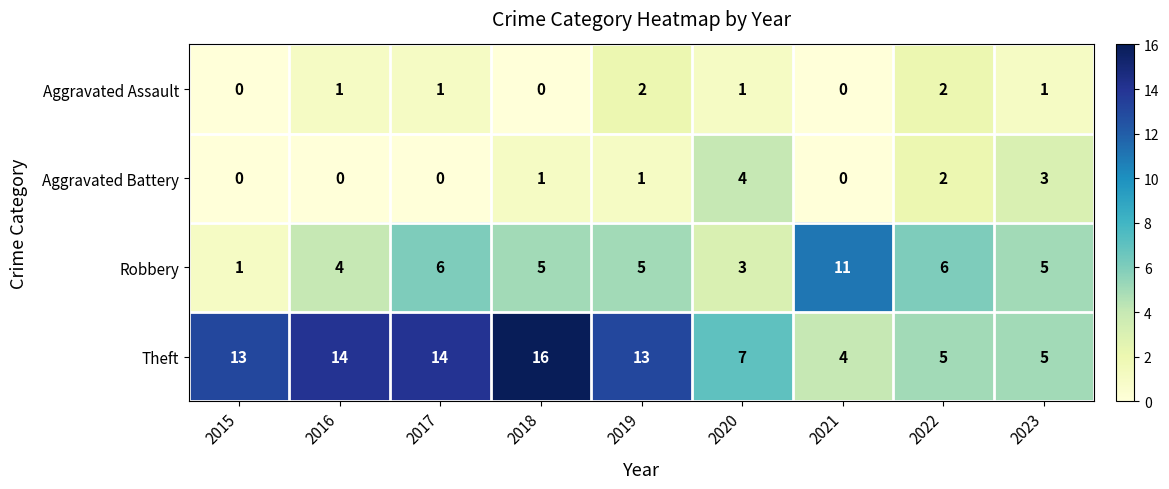

The value of Robbery at 2023 is 2. True or false?

False